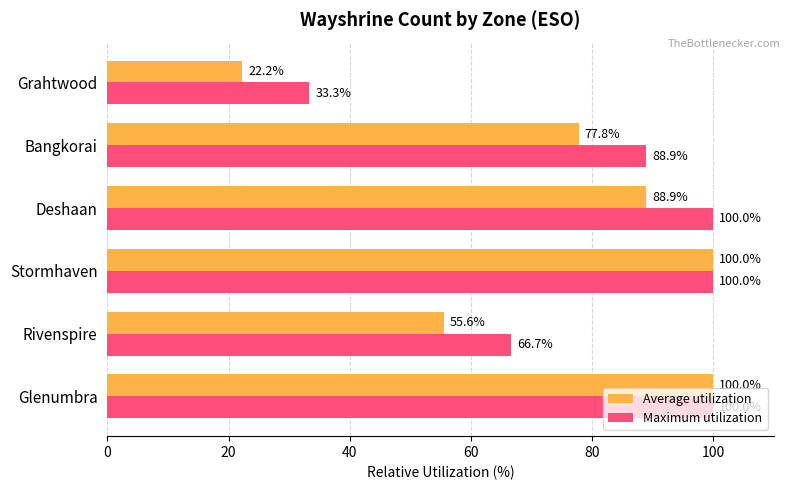

True or false: Maximum utilization has a value of 157.6 at Glenumbra.

False